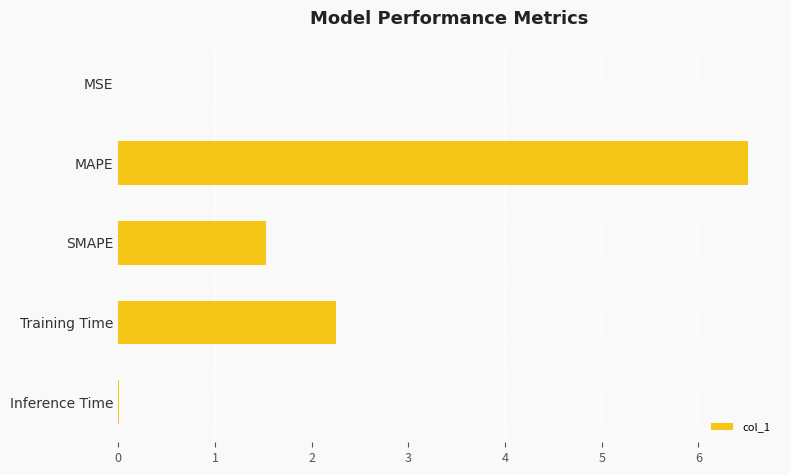

At which label is the value closest to 3?

Training Time